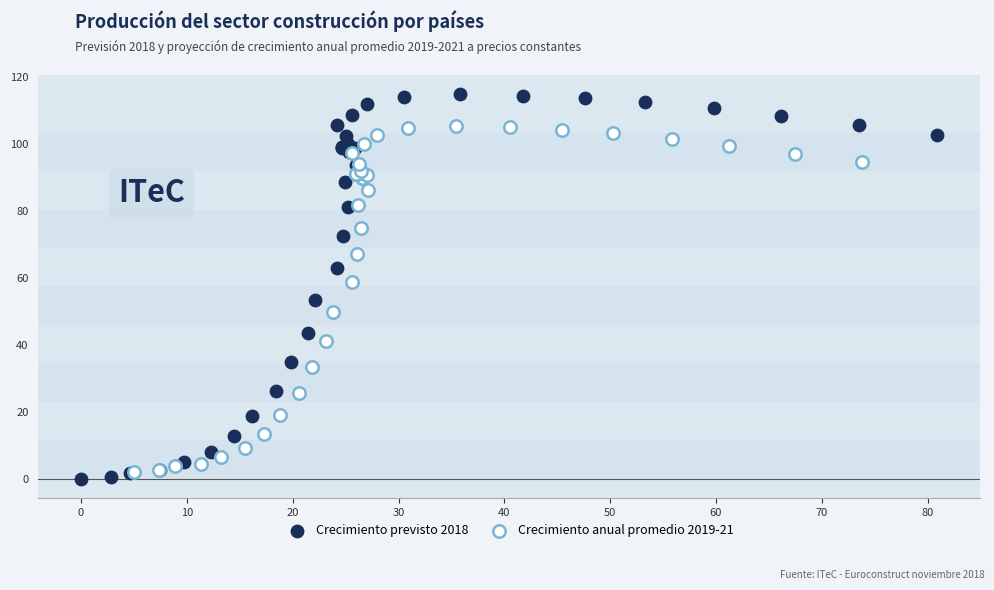

Which series contains the highest Y value?

Crecimiento previsto 2018